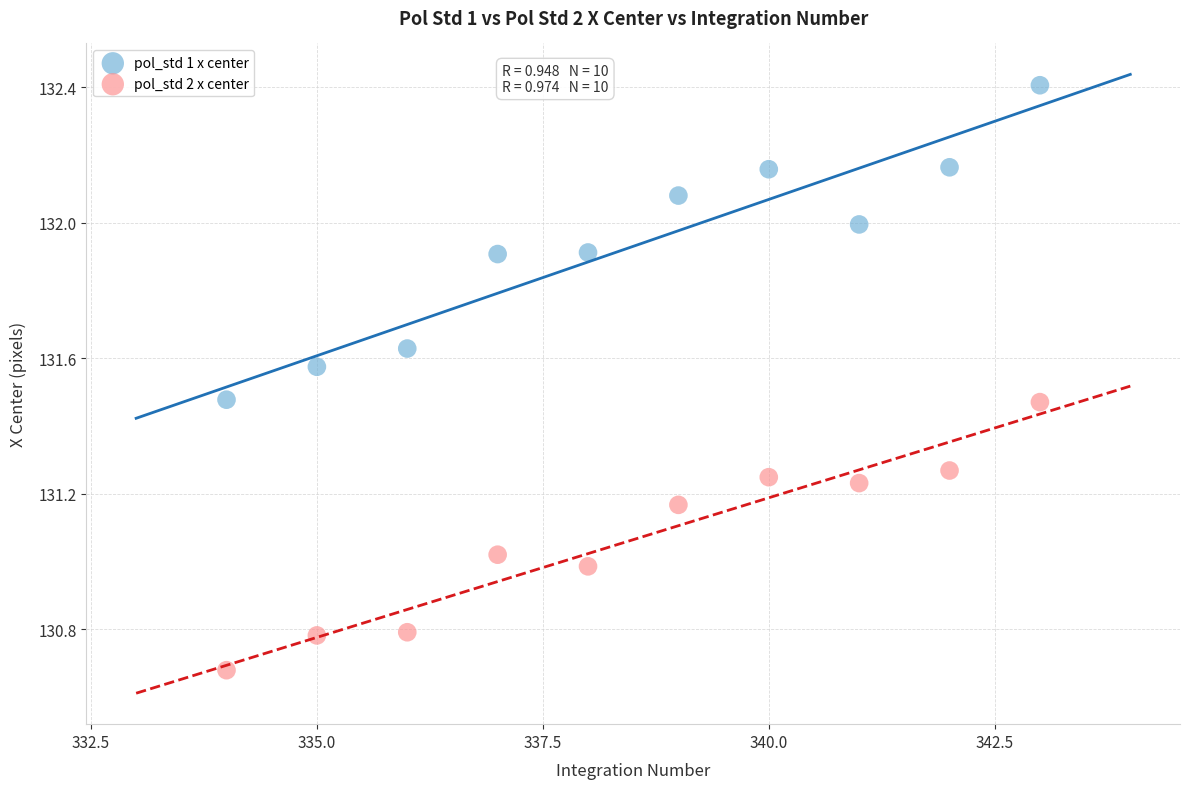

Across all data points, what is the range of Y values (max minus min)?

1.7